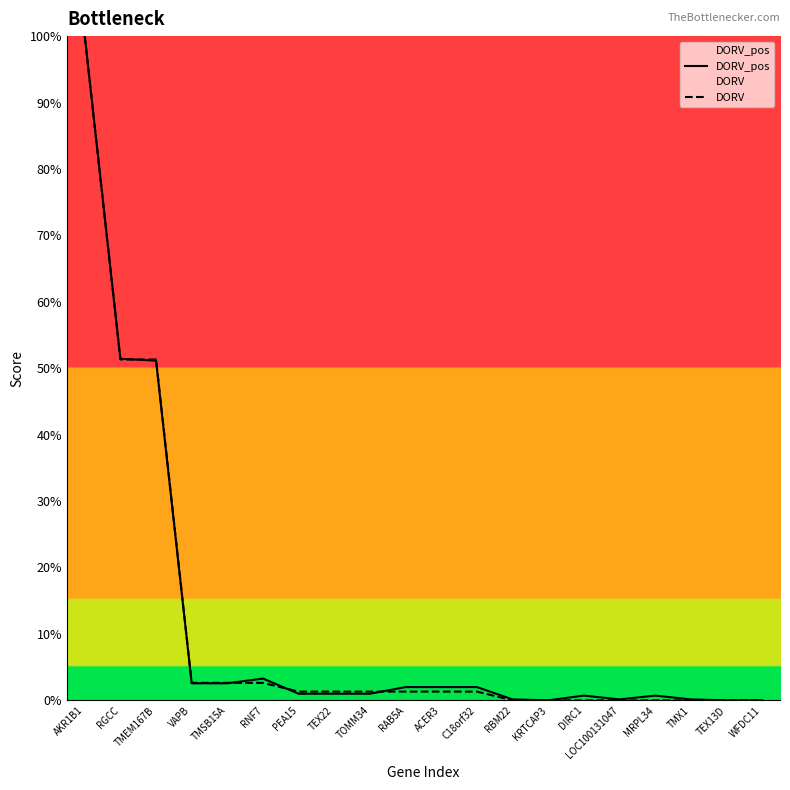

Rank the series by their maximum value, from lowest to highest.

DORV, DORV_pos